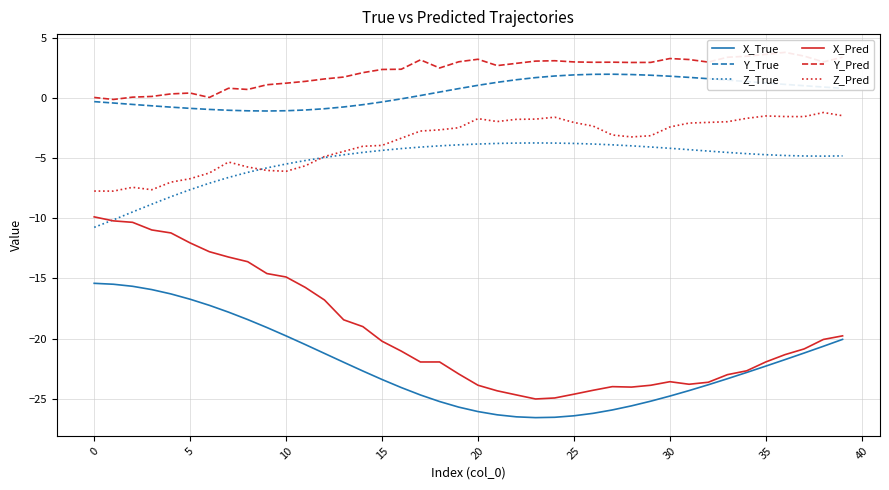

The Z_Pred series shows -8.5 at 12. True or false?

False